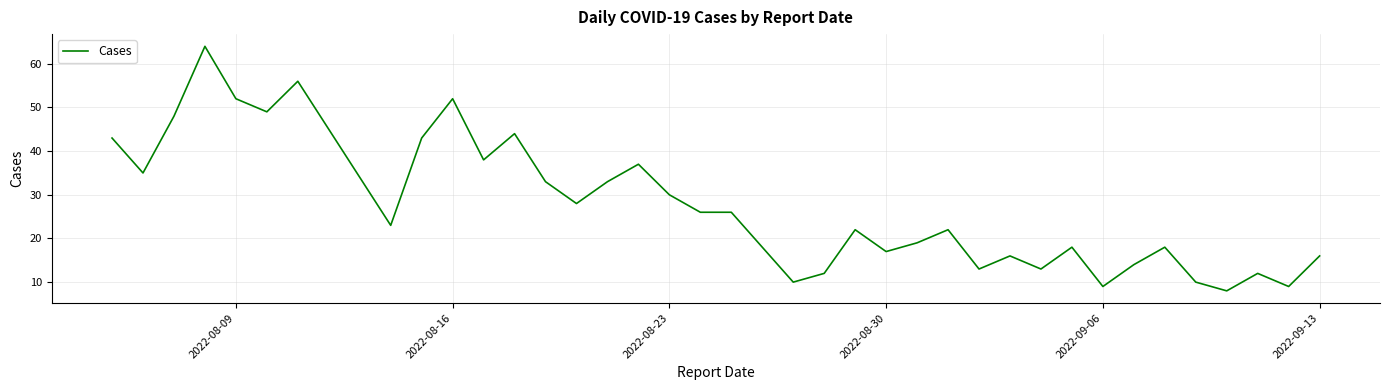

What is the smallest value displayed?

8